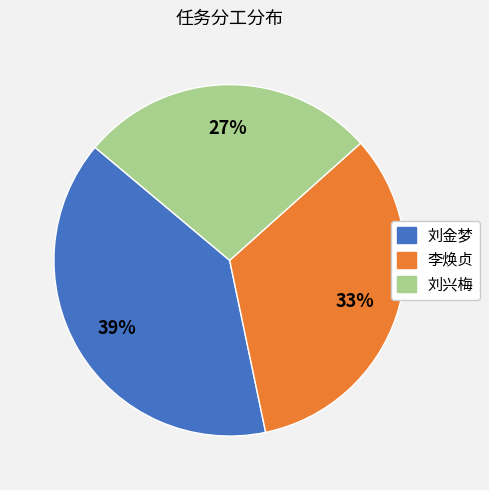

Count the number of slices in the pie.

3